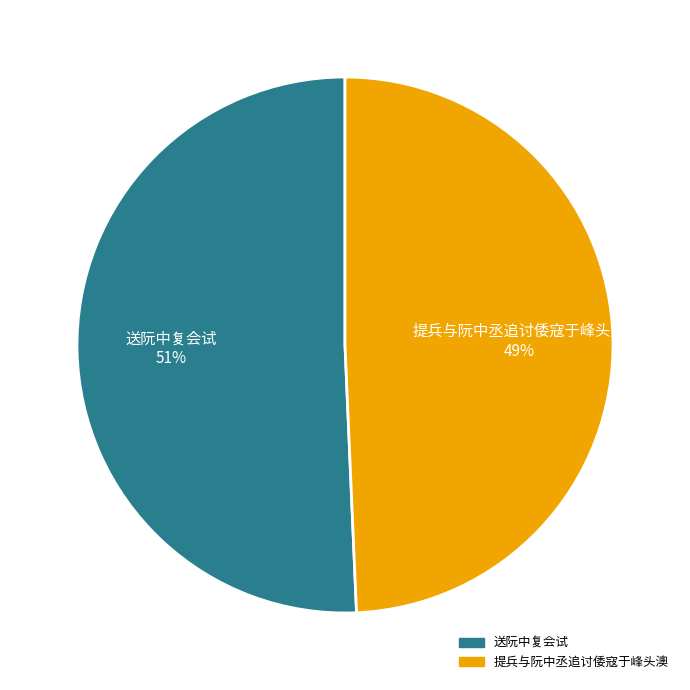

To the nearest percent, what is the average slice percentage?

50%